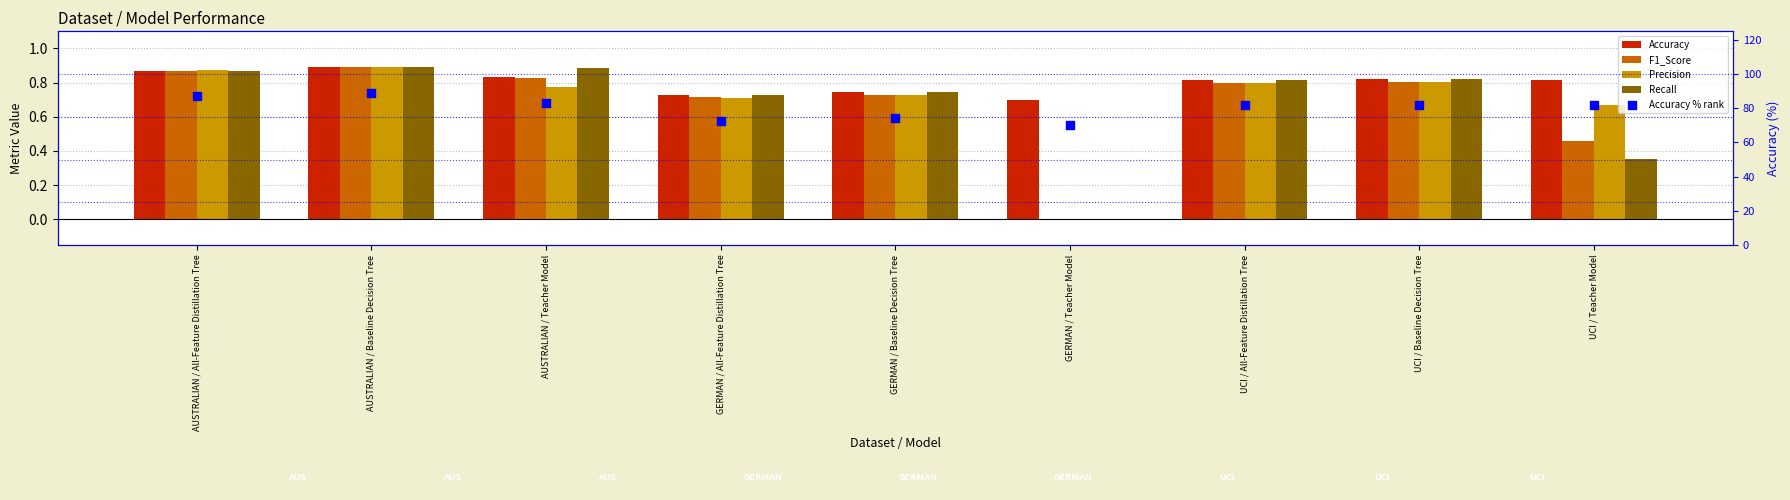

Which series contains the highest Y value?

Accuracy % rank